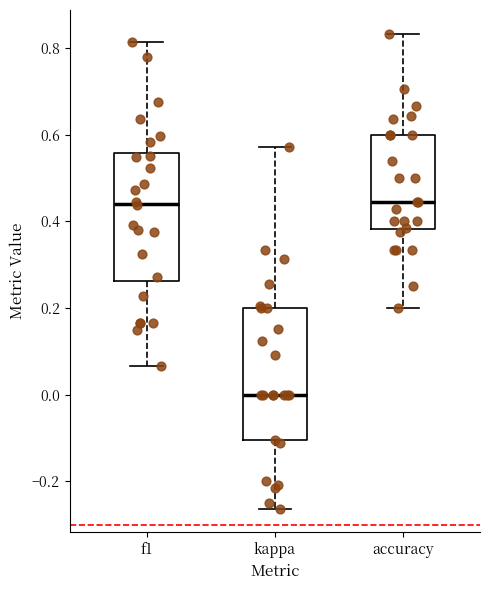

Reading left to right, transcribe this box plot: for each box, give where its median line is, the range the box spans, and where its two whiskers end, as read against the y-axis. The values are not printed on the chart, so give them approximately, as read against the axis.

f1: median 0.44, box 0.26 to 0.56, whiskers 0.06 to 0.82
kappa: median 0.00, box -0.10 to 0.20, whiskers -0.26 to 0.58
accuracy: median 0.44, box 0.38 to 0.60, whiskers 0.20 to 0.84